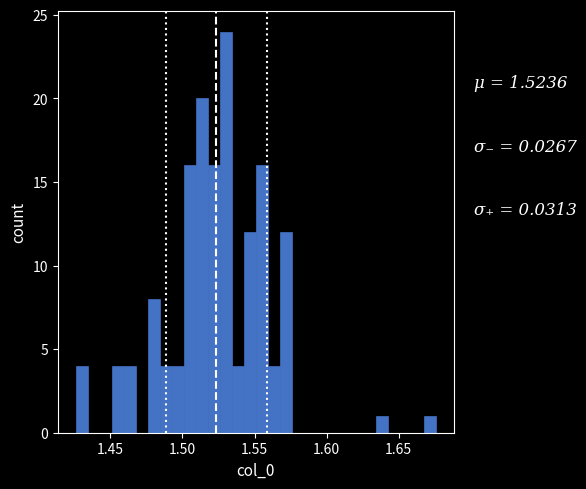

Read against the x-axis, roughly where is the centre of the tallest bar?

1.530